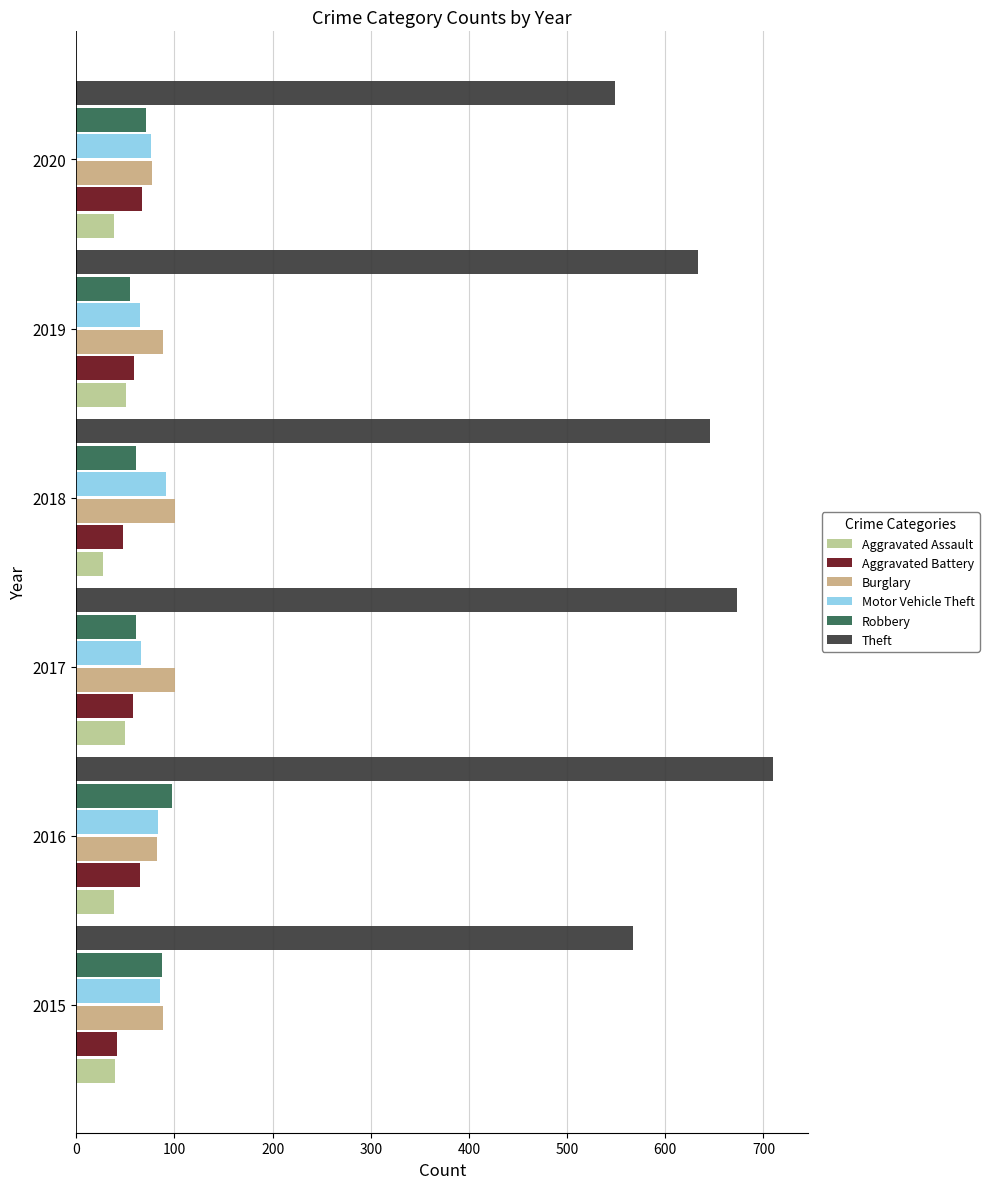

The Burglary series shows 22 at 2019. True or false?

False